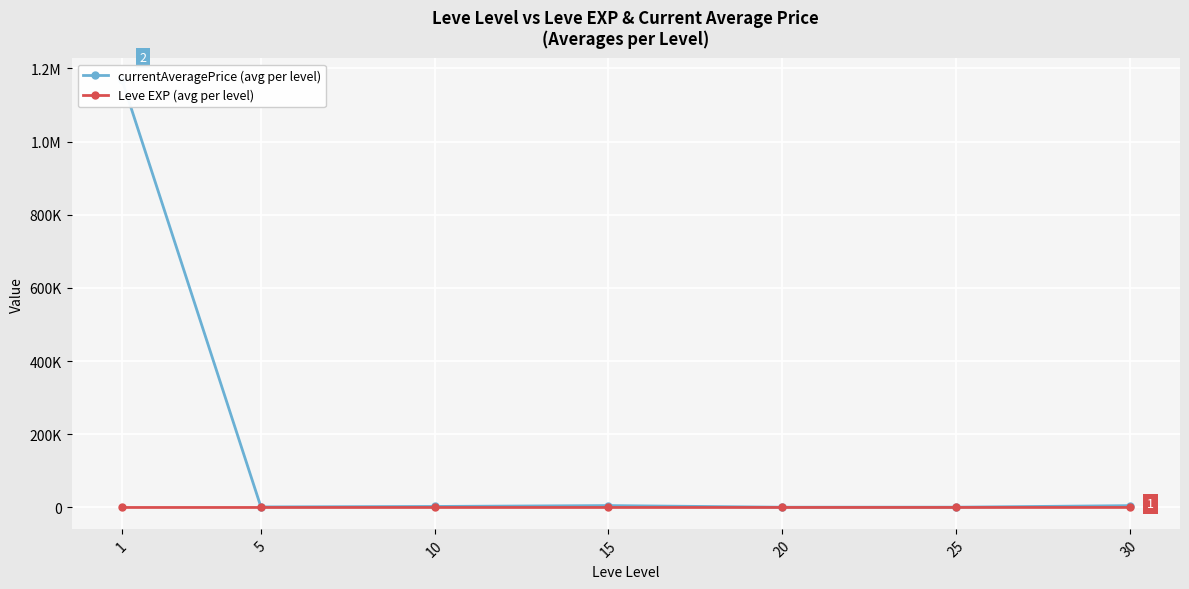

What is the maximum value shown in the chart?

1169246.5